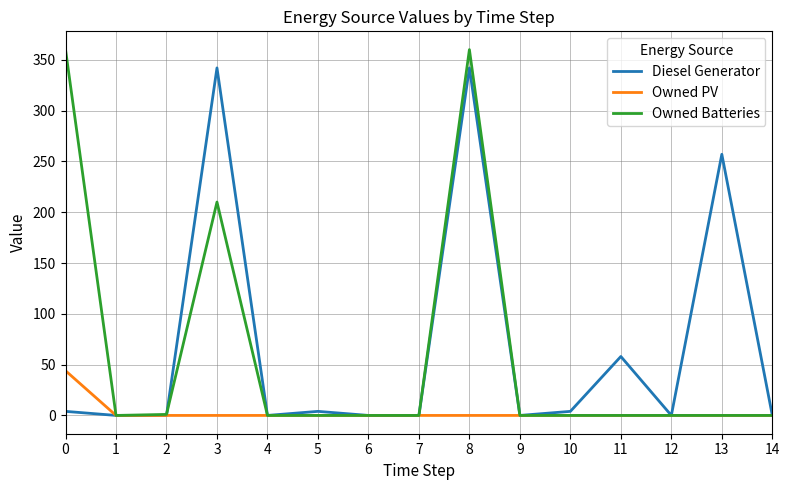

Rank the series by their maximum value, from highest to lowest.

Owned Batteries, Diesel Generator, Owned PV